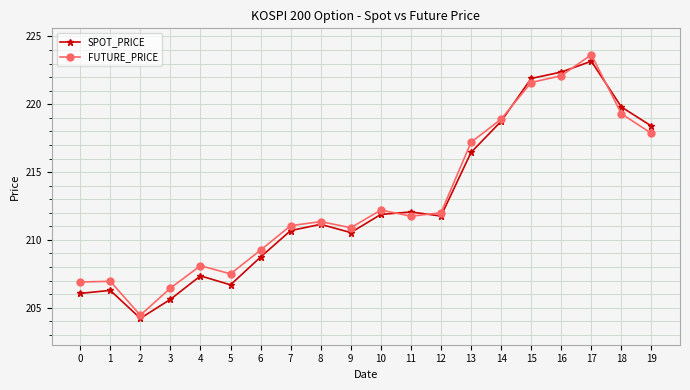

What is the minimum value for SPOT_PRICE?

204.2